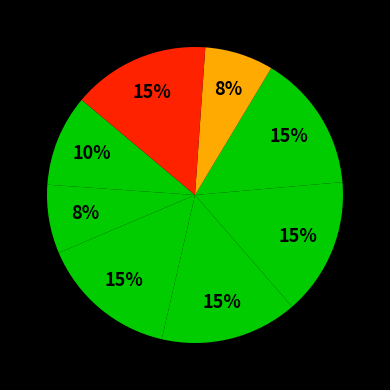

How many slices are in this pie chart?

8